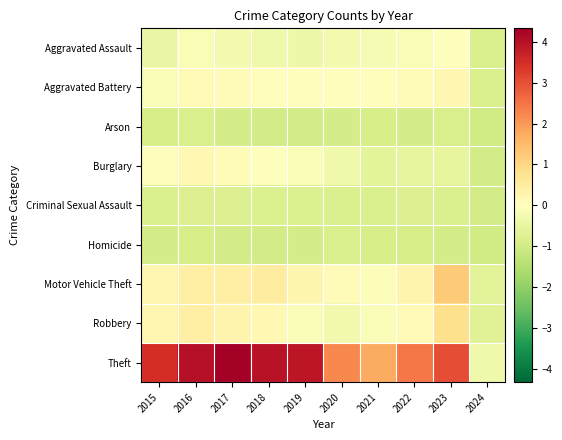

Reading left to right, transcribe all the data shown in this chart.

Aggravated Assault: 2015=-0.4	2016=-0.2	2017=-0.2	2018=-0.3	2019=-0.3	2020=-0.2	2021=-0.2	2022=-0.2	2023=0.0	2024=-0.9
Aggravated Battery: 2015=-0.1	2016=0.1	2017=0.1	2018=0.1	2019=0.1	2020=0.0	2021=0.1	2022=0.1	2023=0.2	2024=-0.9
Arson: 2015=-0.9	2016=-0.9	2017=-0.9	2018=-1.0	2019=-1.0	2020=-0.9	2021=-0.9	2022=-0.9	2023=-0.9	2024=-1.0
Burglary: 2015=0.0	2016=0.2	2017=0.1	2018=0.0	2019=-0.2	2020=-0.3	2021=-0.6	2022=-0.5	2023=-0.5	2024=-1.0
Criminal Sexual Assault: 2015=-0.8	2016=-0.8	2017=-0.8	2018=-0.8	2019=-0.8	2020=-0.8	2021=-0.8	2022=-0.8	2023=-0.8	2024=-1.0
Homicide: 2015=-0.9	2016=-0.9	2017=-1.0	2018=-1.0	2019=-0.9	2020=-0.9	2021=-0.9	2022=-0.9	2023=-0.9	2024=-1.0
Motor Vehicle Theft: 2015=0.2	2016=0.4	2017=0.4	2018=0.5	2019=0.3	2020=0.1	2021=-0.1	2022=0.3	2023=1.2	2024=-0.6
Robbery: 2015=0.2	2016=0.4	2017=0.3	2018=0.2	2019=-0.1	2020=-0.3	2021=-0.1	2022=0.2	2023=0.8	2024=-0.7
Theft: 2015=3.5	2016=4.0	2017=4.3	2018=4.0	2019=3.9	2020=2.2	2021=1.8	2022=2.5	2023=3.0	2024=-0.3